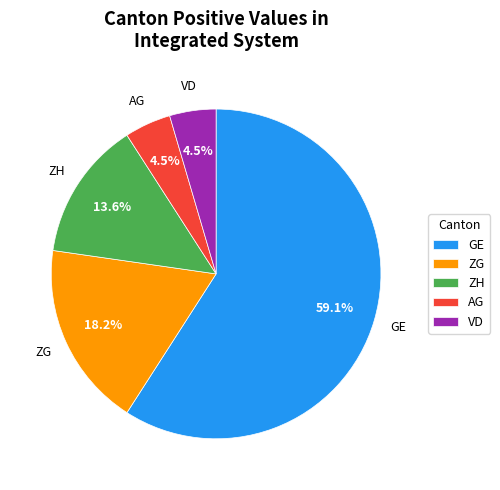

How many segments does this pie chart have?

5